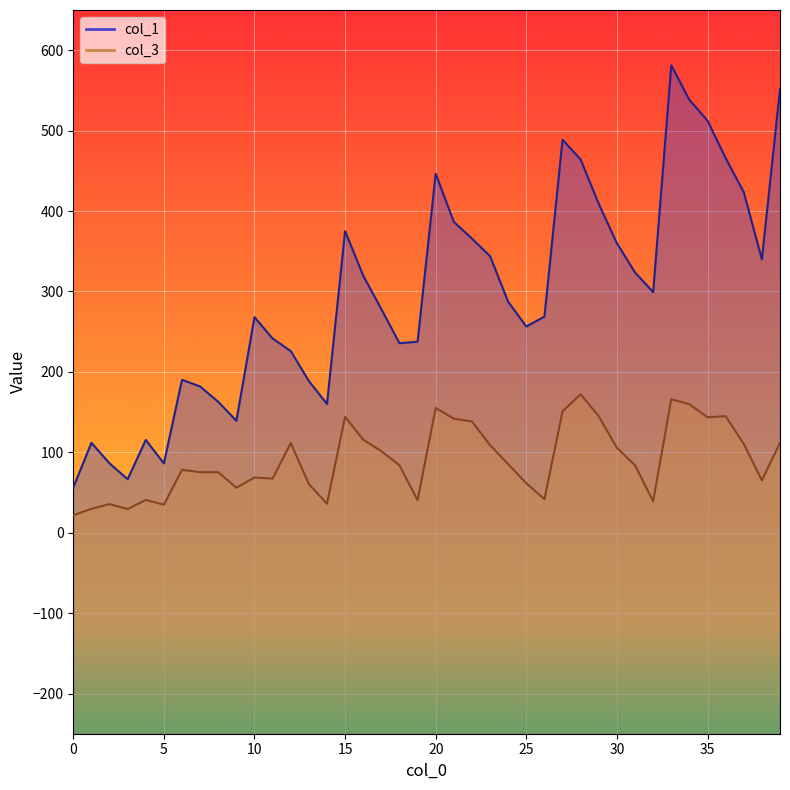

List the labels in order of col_1 value, largest first.

33, 39, 34, 35, 27, 36, 28, 20, 37, 29, 21, 15, 22, 30, 23, 38, 31, 16, 32, 24, 17, 26, 10, 25, 11, 19, 18, 12, 6, 13, 7, 8, 14, 9, 4, 1, 2, 5, 3, 0